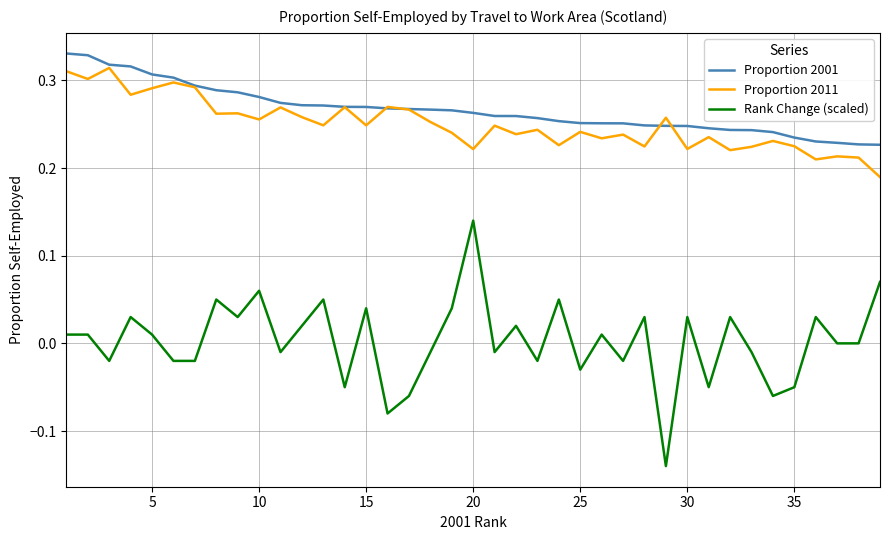

True or false: Rank Change (scaled) and Proportion 2011 intersect in this chart.

False